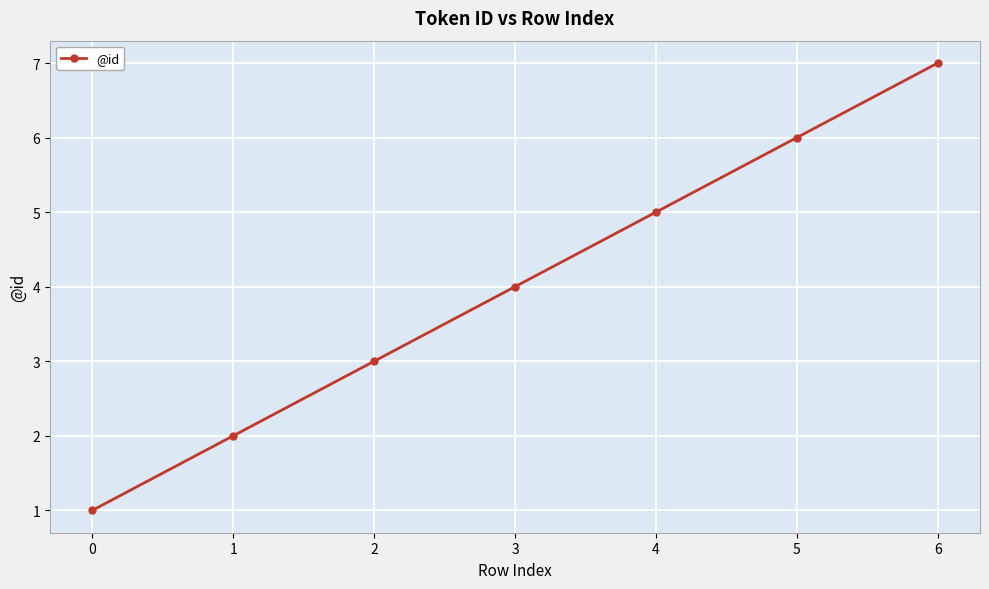

Reading left to right, extract all data points from this chart.

0=1	1=2	2=3	3=4	4=5	5=6	6=7